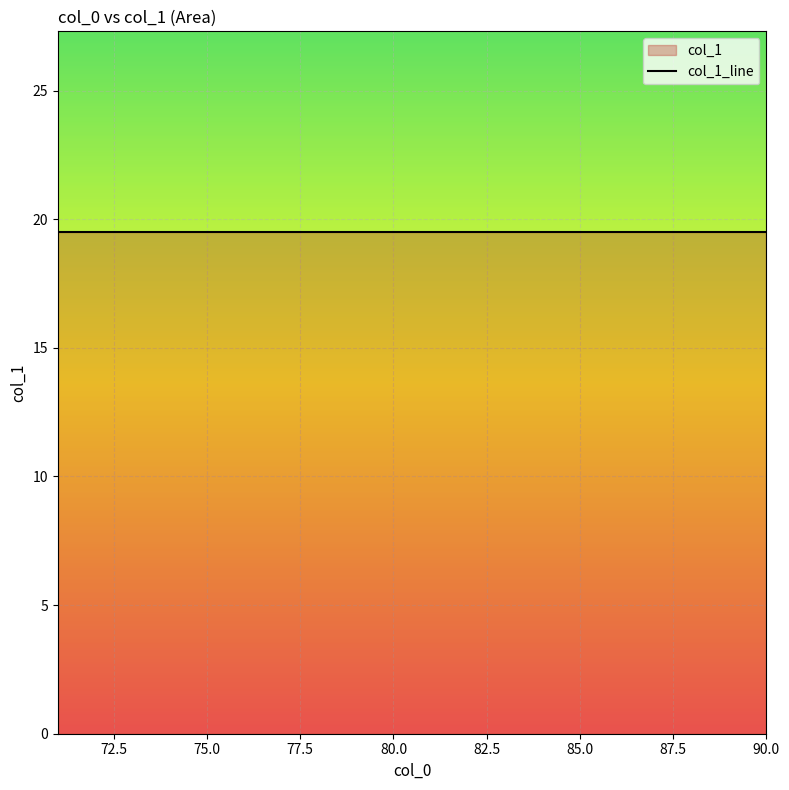

Is it true that the value at 71 is 14?

False